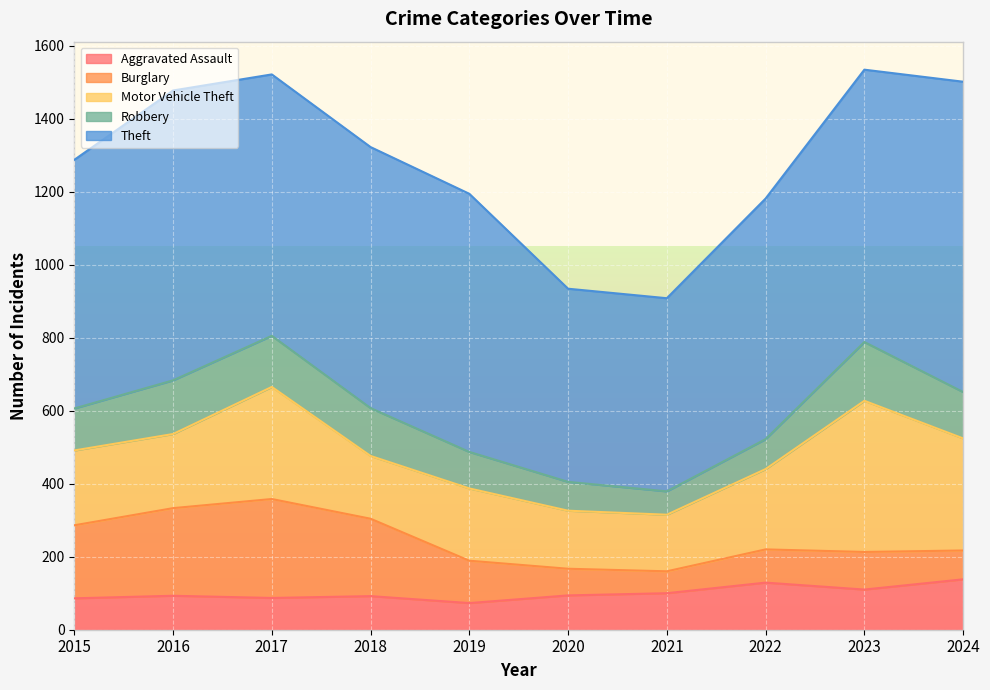

At which category does Robbery reach its first local peak?

2016